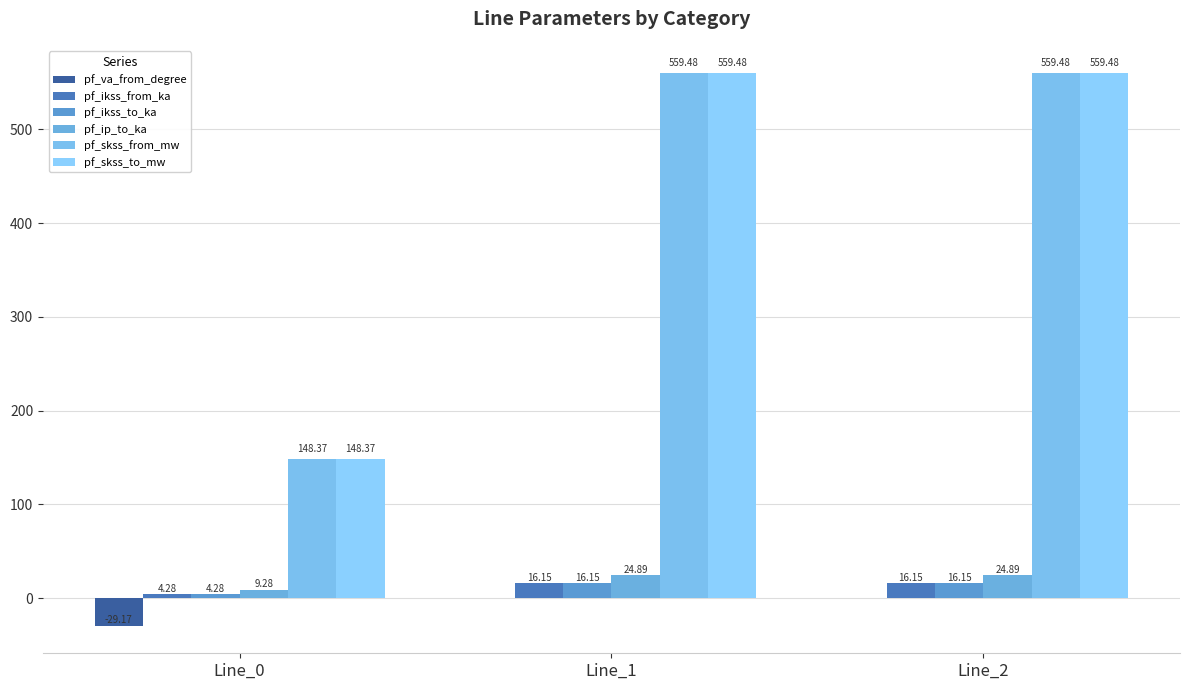

What is the difference between the highest and lowest values at Line_2?

559.5